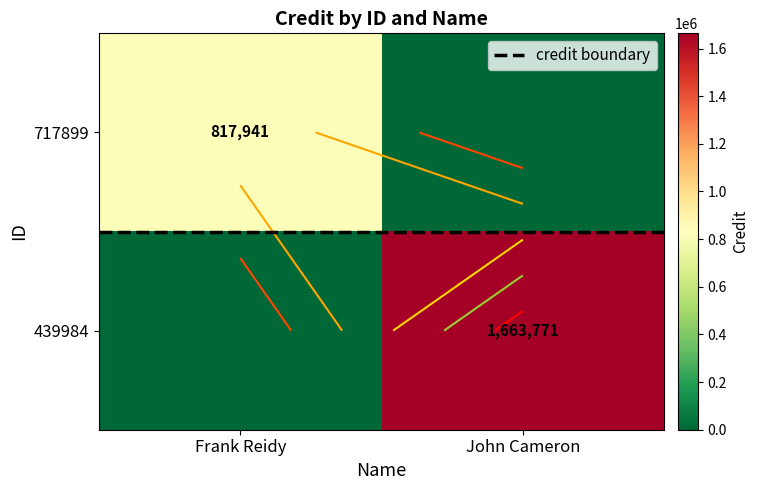

What is the sum of all 717899 values?

817941.0